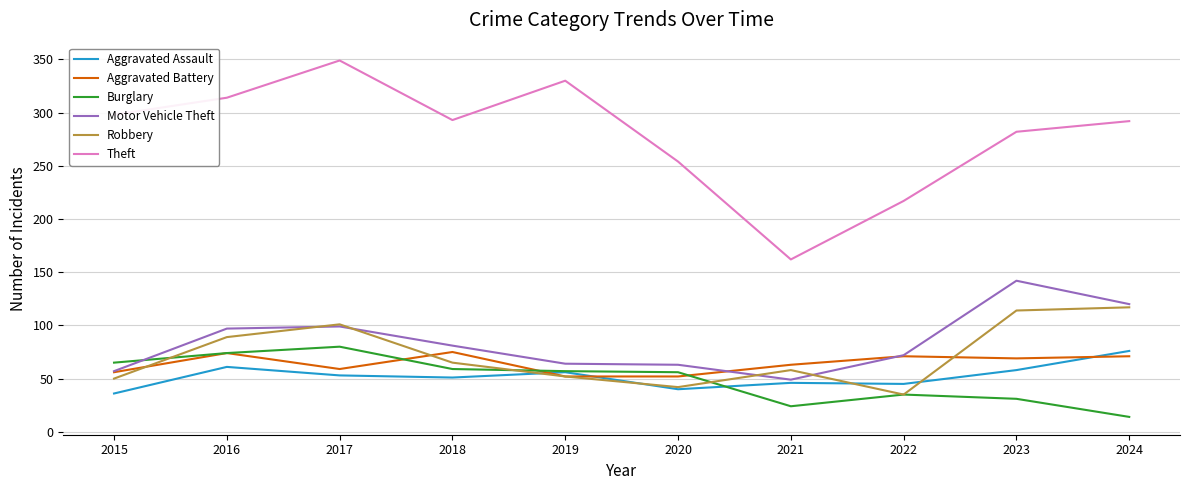

Which series ends up on top after the final intersection of Robbery and Motor Vehicle Theft?

Motor Vehicle Theft